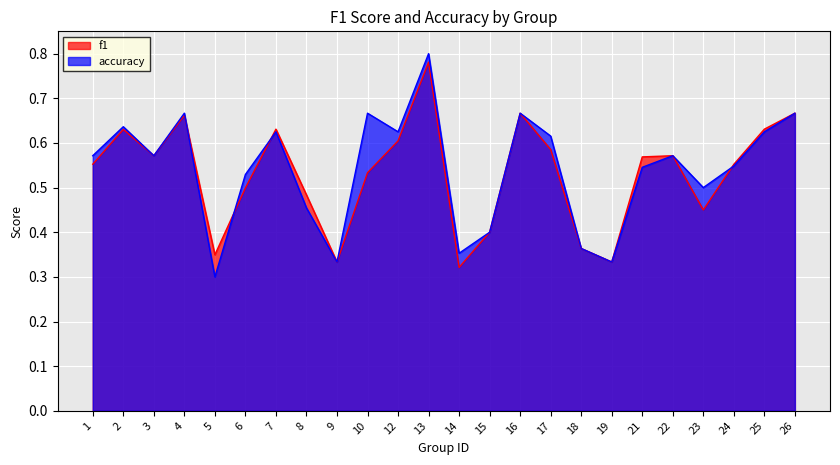

How many lines are shown in the chart?

2